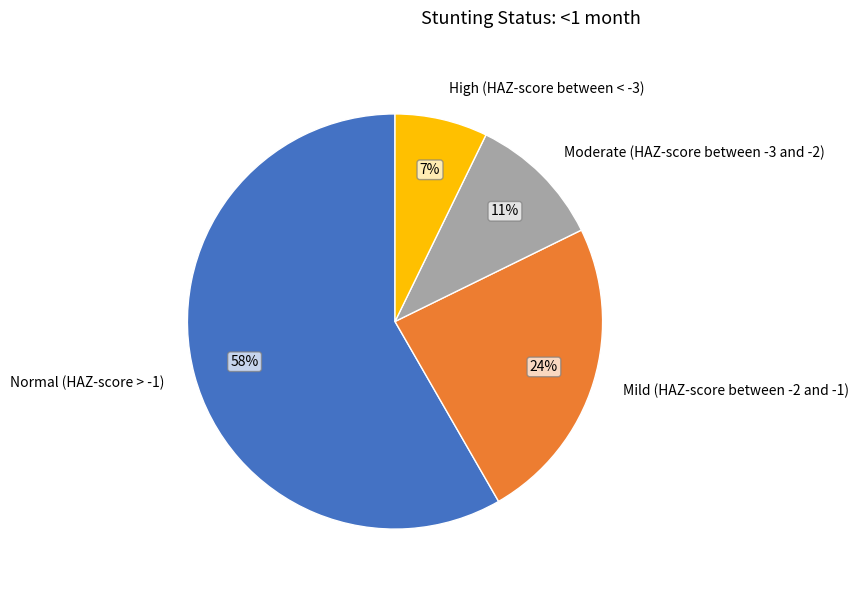

What is the largest slice in the pie chart?

Normal (HAZ-score > -1)